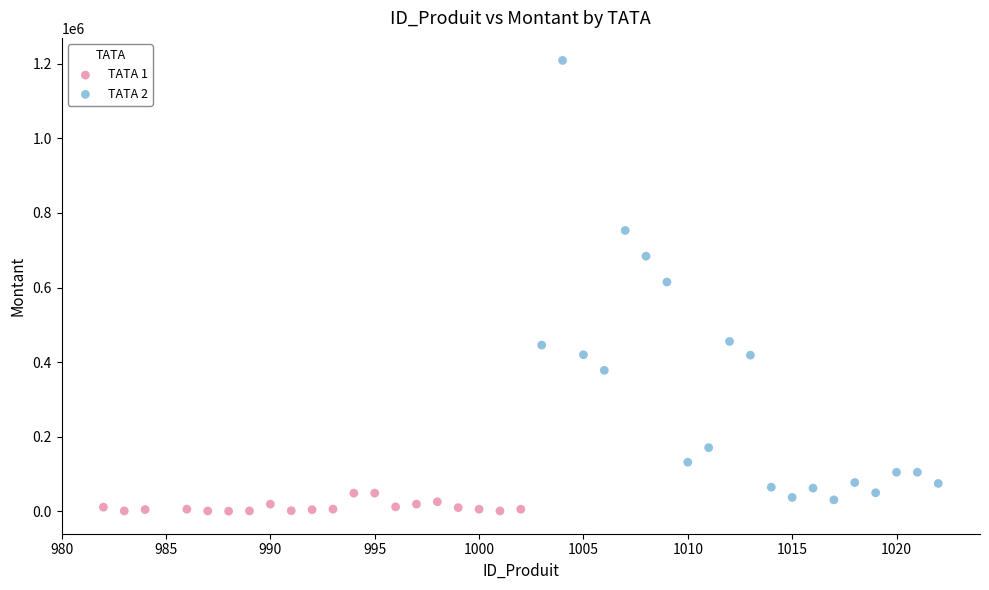

Which series has the largest Y range (max minus min)?

TATA 2